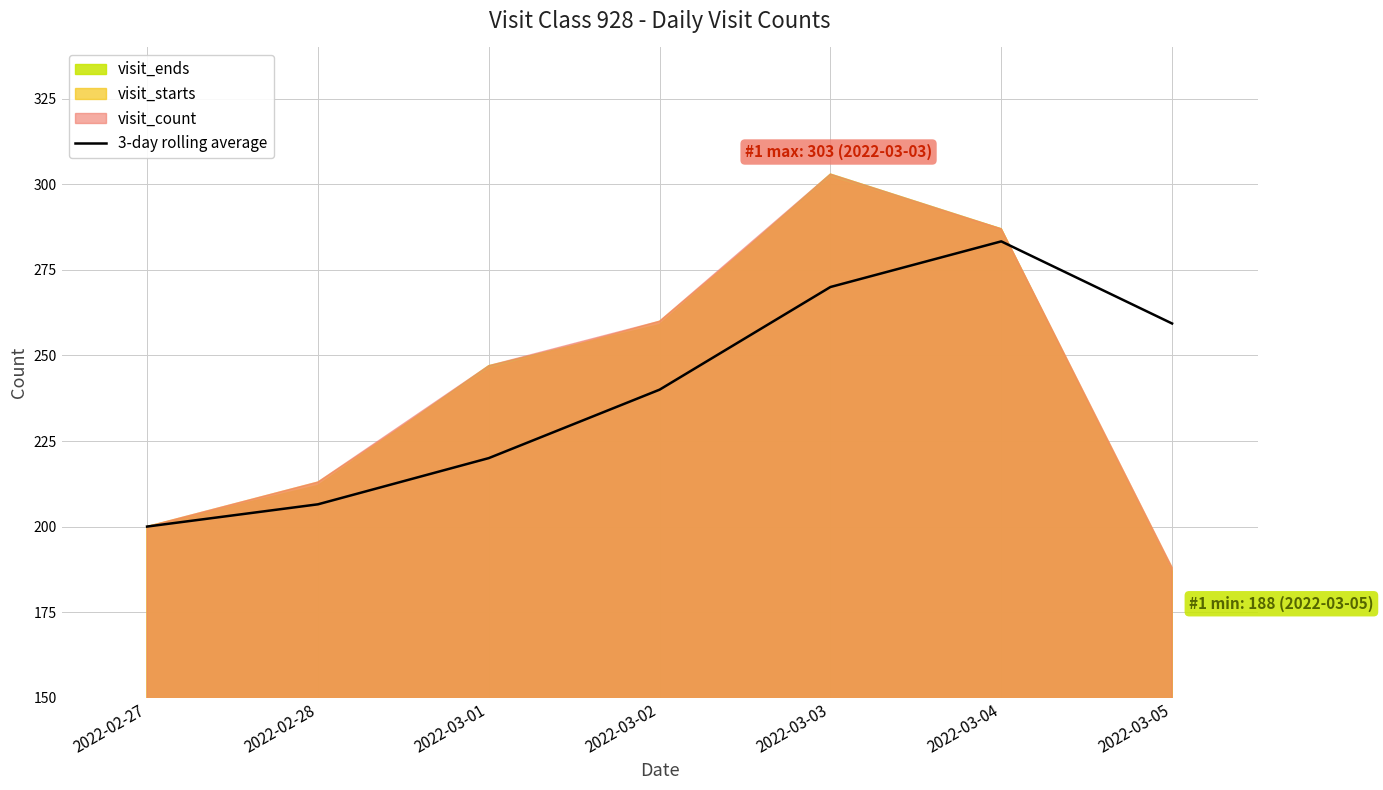

What is the ratio of the value at 2022-03-05 to the value at 2022-03-02?

1.1